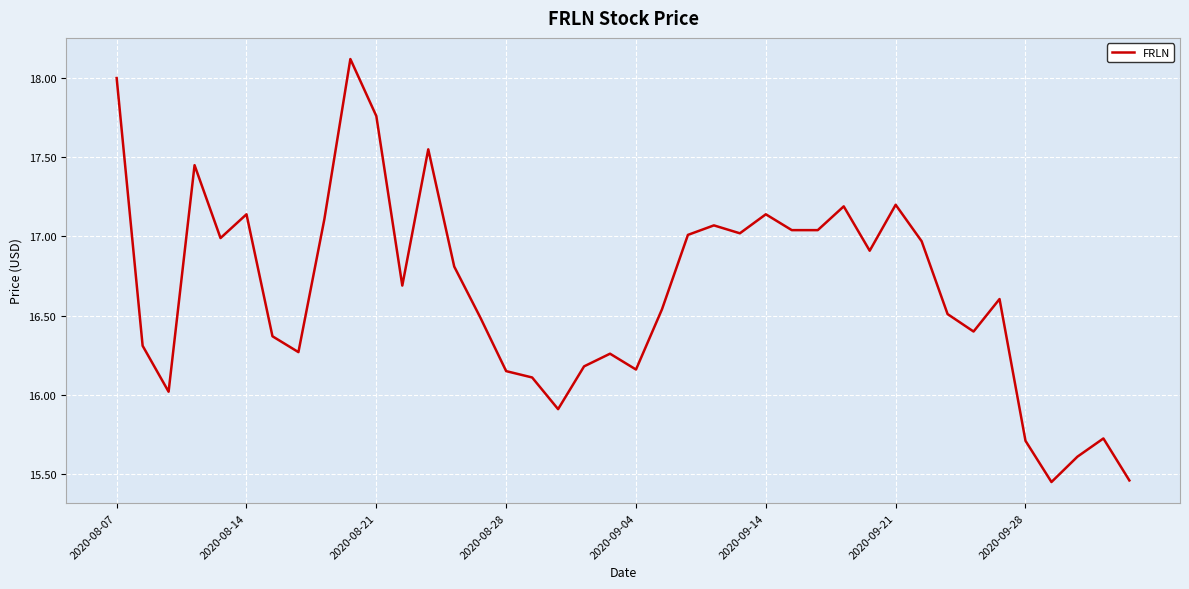

What is the difference between the maximum and minimum values?

2.7